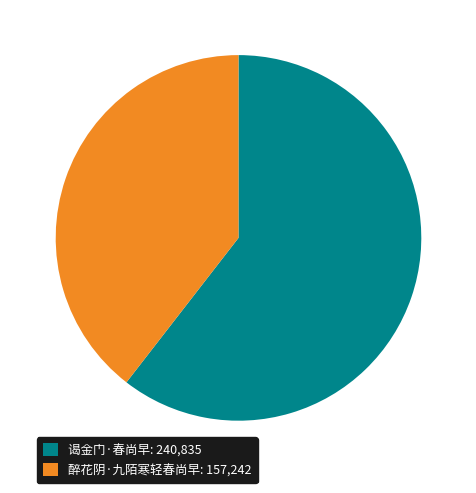

Does any single category account for the majority?

Yes